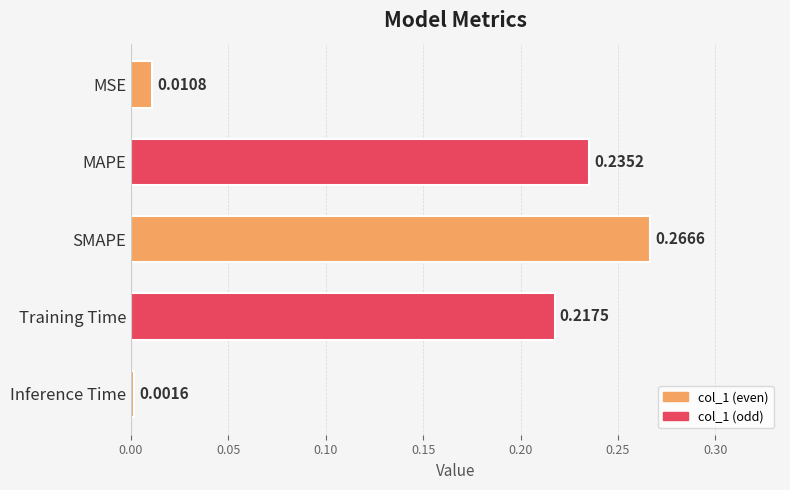

At which label is the value closest to 0?

Inference Time